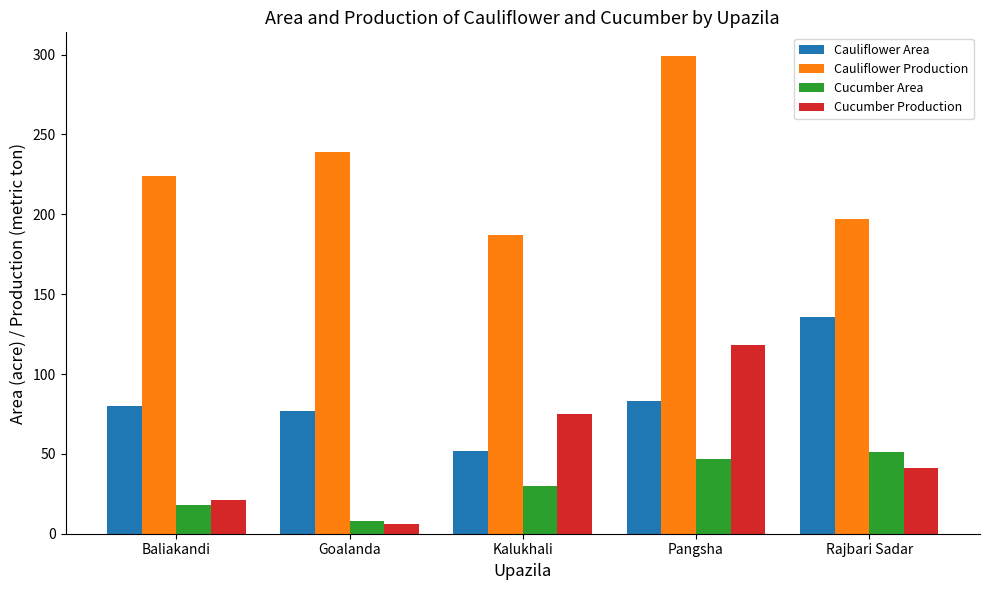

Between Goalanda and Kalukhali, which series saw the biggest shift?

Cucumber Production